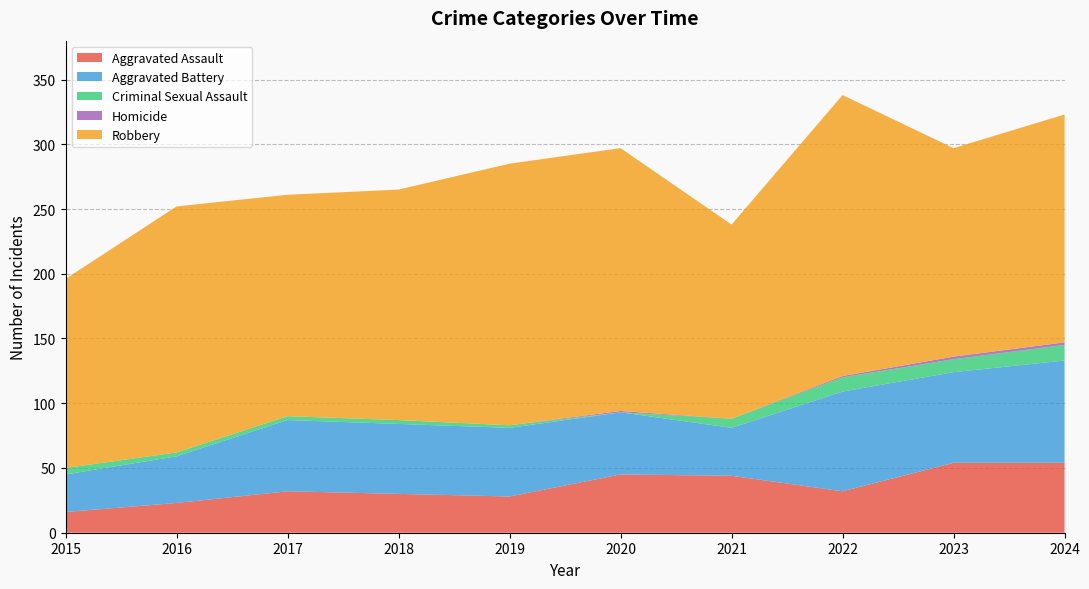

Reading left to right, transcribe all the data shown in this chart.

Aggravated Assault: 16	23	32	30	28	45	44	32	54	54
Aggravated Battery: 29	36	55	54	53	48	37	77	70	79
Criminal Sexual Assault: 5	3	3	3	2	0	7	11	10	12
Homicide: 0	0	0	0	0	1	0	1	2	2
Robbery: 146	190	171	178	202	203	150	217	161	176